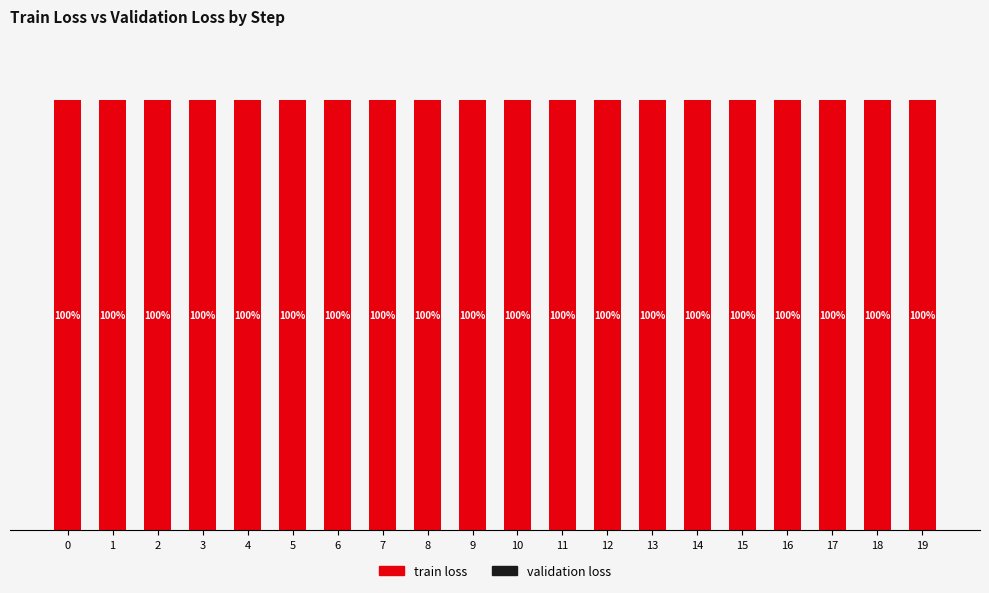

How many data points does each series have?

20